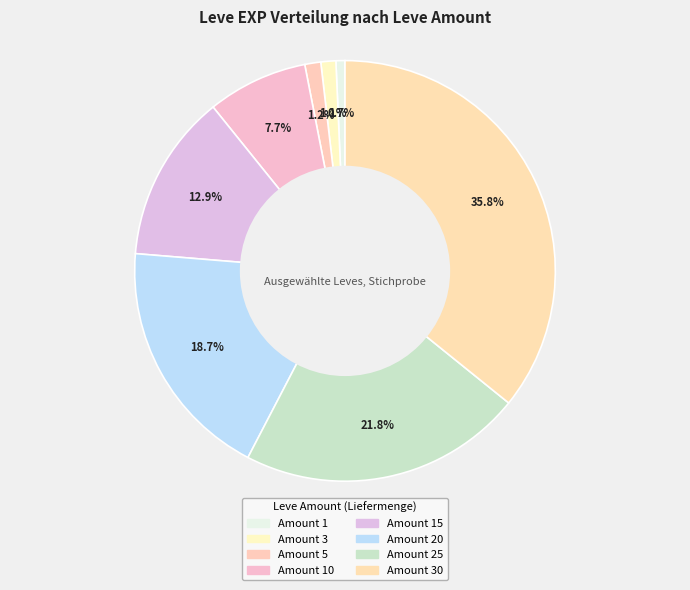

Is there any slice that represents more than half of the pie?

No